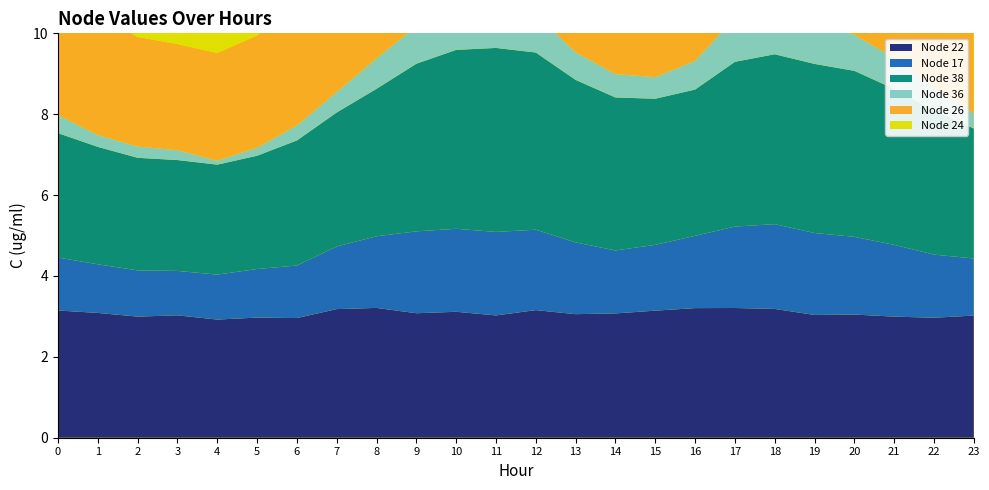

Reading left to right, extract all data points from this chart.

Node 22: 0=3.1	1=3.1	2=3.0	3=3.0	4=2.9	5=3.0	6=3.0	7=3.2	8=3.2	9=3.1	10=3.1	11=3.0	12=3.2	13=3.1	14=3.1	15=3.1	16=3.2	17=3.2	18=3.2	19=3.0	20=3.0	21=3.0	22=3.0	23=3.0
Node 17: 0=1.3	1=1.2	2=1.1	3=1.1	4=1.1	5=1.2	6=1.3	7=1.5	8=1.8	9=2.0	10=2.1	11=2.1	12=2.0	13=1.8	14=1.6	15=1.6	16=1.8	17=2.0	18=2.1	19=2.0	20=1.9	21=1.8	22=1.6	23=1.4
Node 38: 0=3.1	1=2.9	2=2.8	3=2.7	4=2.7	5=2.8	6=3.1	7=3.3	8=3.6	9=4.1	10=4.4	11=4.6	12=4.4	13=4.0	14=3.8	15=3.6	16=3.6	17=4.1	18=4.2	19=4.2	20=4.1	21=3.9	22=3.6	23=3.2
Node 36: 0=0.4	1=0.3	2=0.3	3=0.2	4=0.1	5=0.2	6=0.4	7=0.5	8=0.8	9=0.9	10=1.1	11=1.1	12=0.9	13=0.7	14=0.6	15=0.5	16=0.7	17=1.1	18=1.1	19=1.0	20=0.9	21=0.8	22=0.5	23=0.4
Node 26: 0=3.3	1=3.0	2=2.7	3=2.6	4=2.7	5=2.8	6=3.0	7=3.3	8=3.9	9=4.7	10=5.4	11=5.8	12=5.6	13=4.9	14=4.4	15=4.3	16=4.4	17=4.8	18=5.0	19=5.1	20=5.0	21=4.7	22=4.1	23=3.5
Node 24: 0=4.9	1=4.7	2=4.6	3=4.5	4=4.4	5=4.6	6=4.9	7=5.1	8=5.4	9=5.8	10=5.9	11=5.9	12=5.9	13=5.7	14=5.3	15=5.3	16=5.4	17=5.9	18=5.9	19=6.1	20=6.0	21=5.8	22=5.4	23=5.2